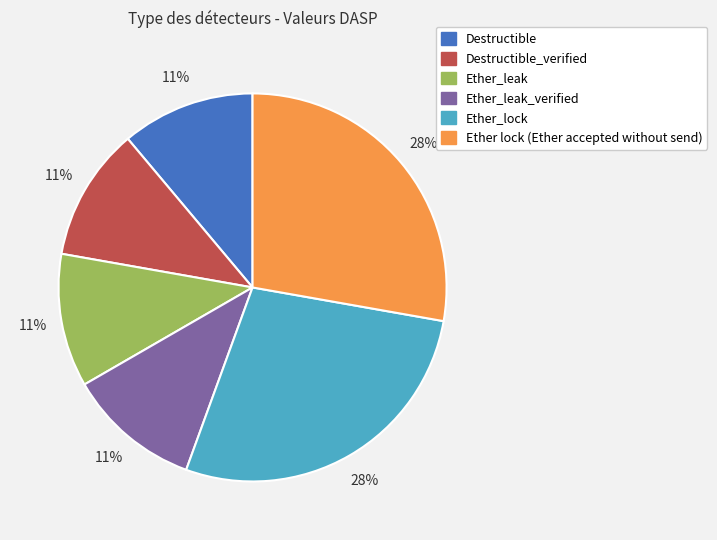

True or false: Destructible_verified accounts for 11% of the total.

True